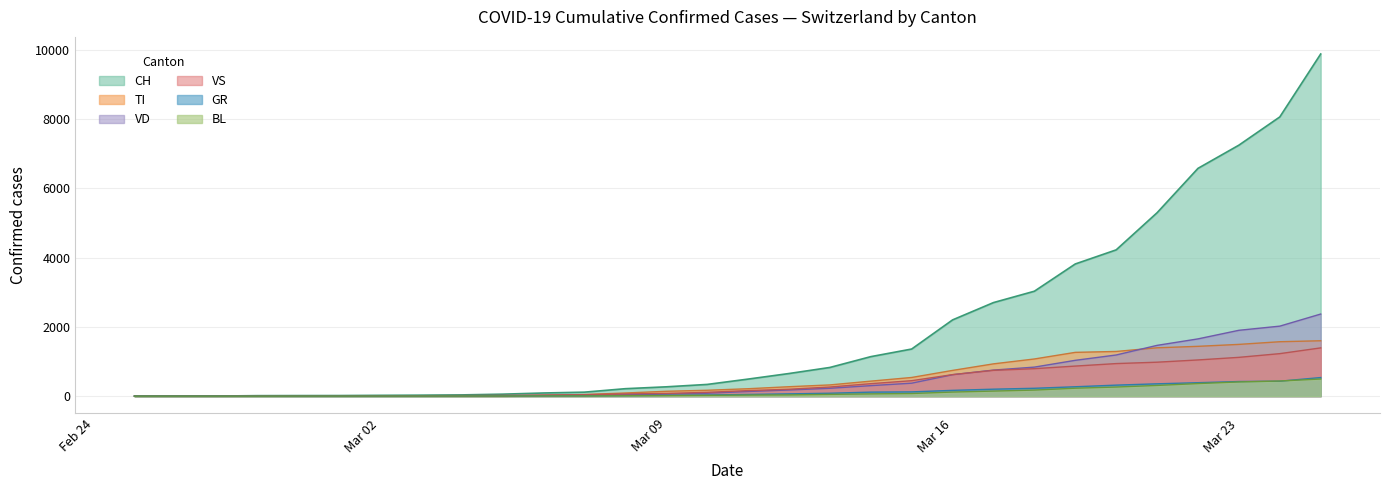

At which label does VD reach its minimum?

CH